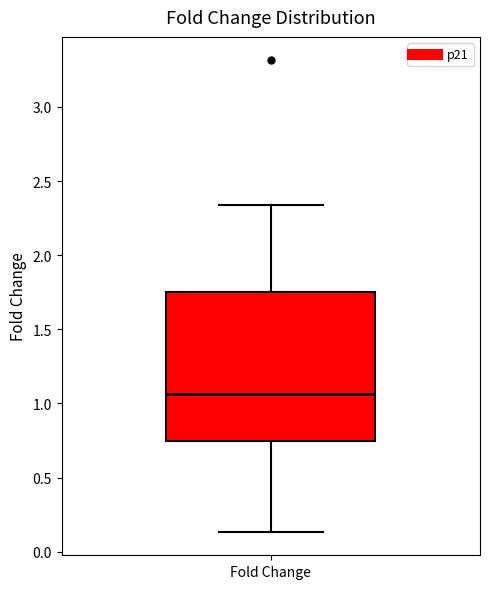

Read this box plot against the y-axis: the position of the median line, the range covered by the box, and the ends of both whiskers. The values are not printed on the chart, so give them approximately, as read against the axis.

median 1.05, box 0.75 to 1.75, whiskers 0.15 to 2.35